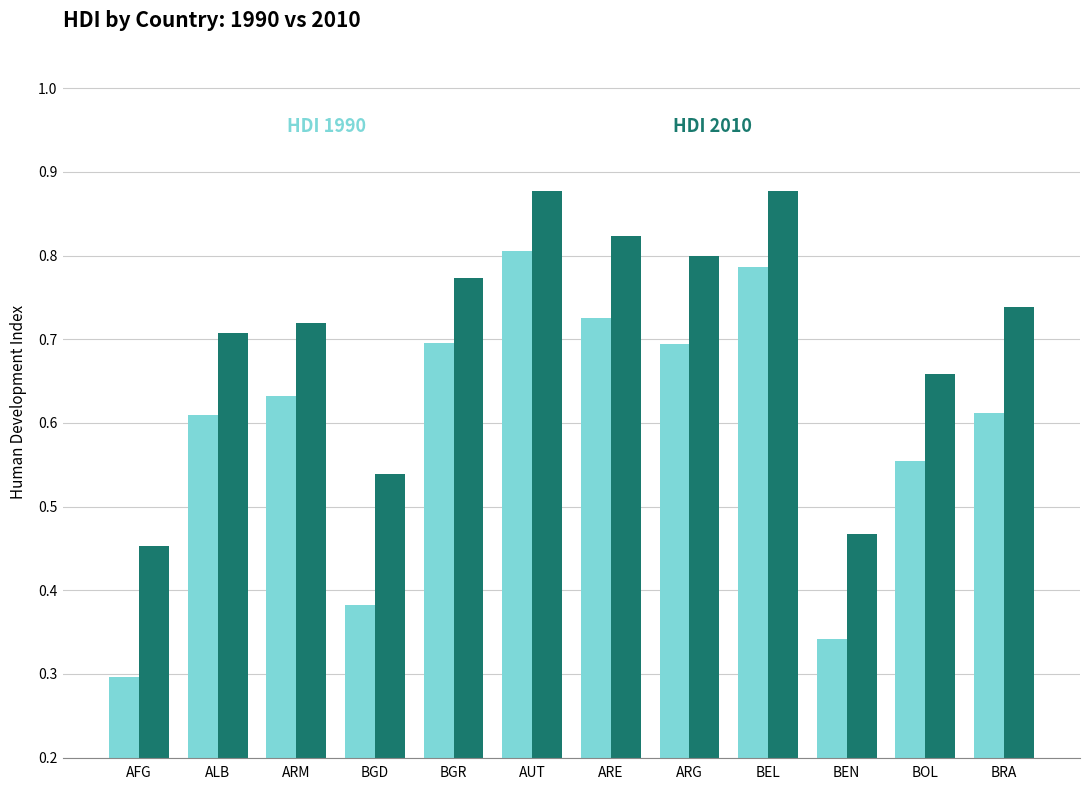

What position from the right is AUT?

7